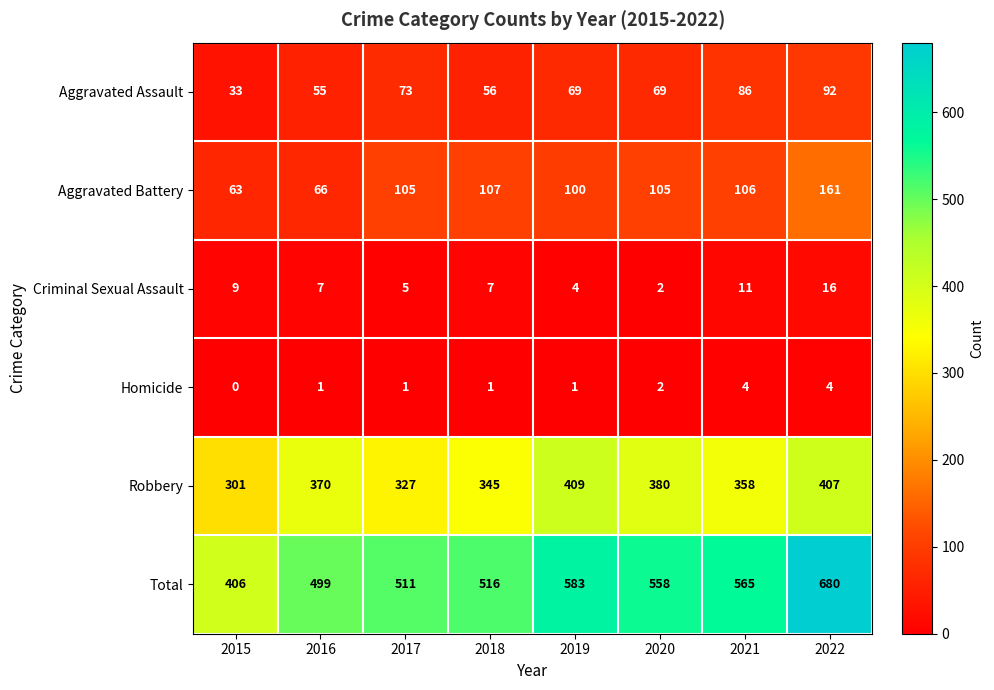

Which series has the widest spread of values?

Total